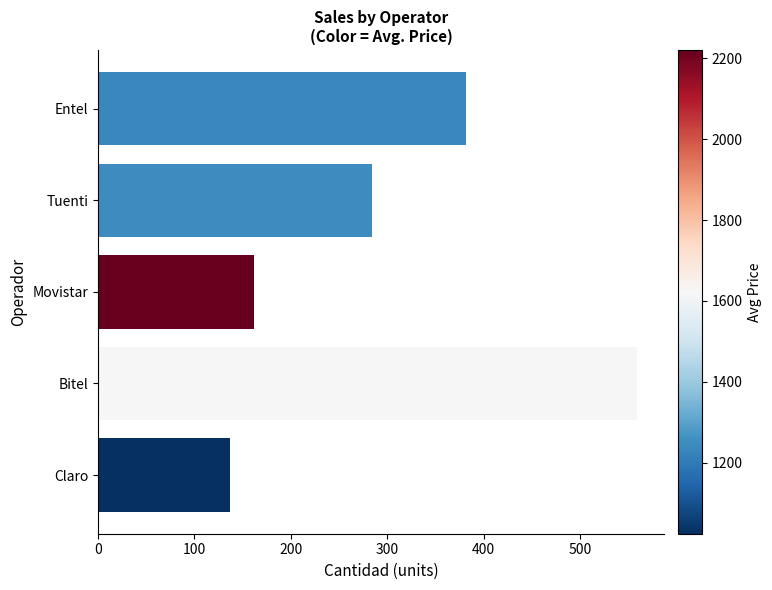

Is it true that the value at Tuenti is 284?

True